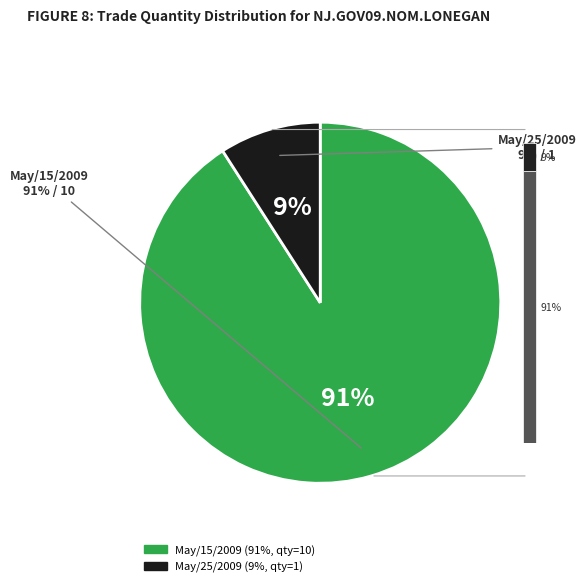

Is the sum of May/15/2009 and May/25/2009 greater than half?

Yes